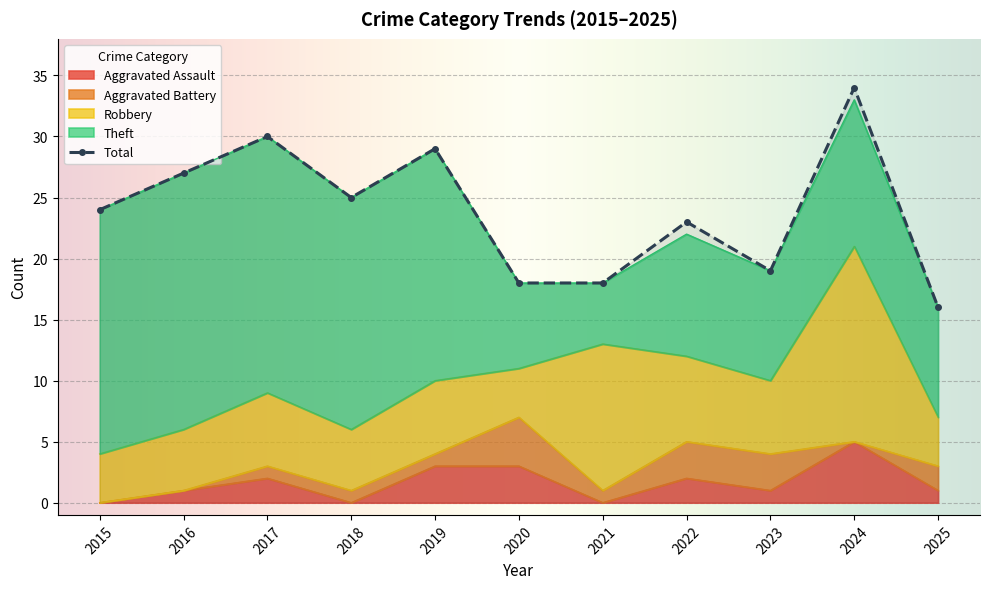

Which has a higher value, 2017 or 2021?

2017